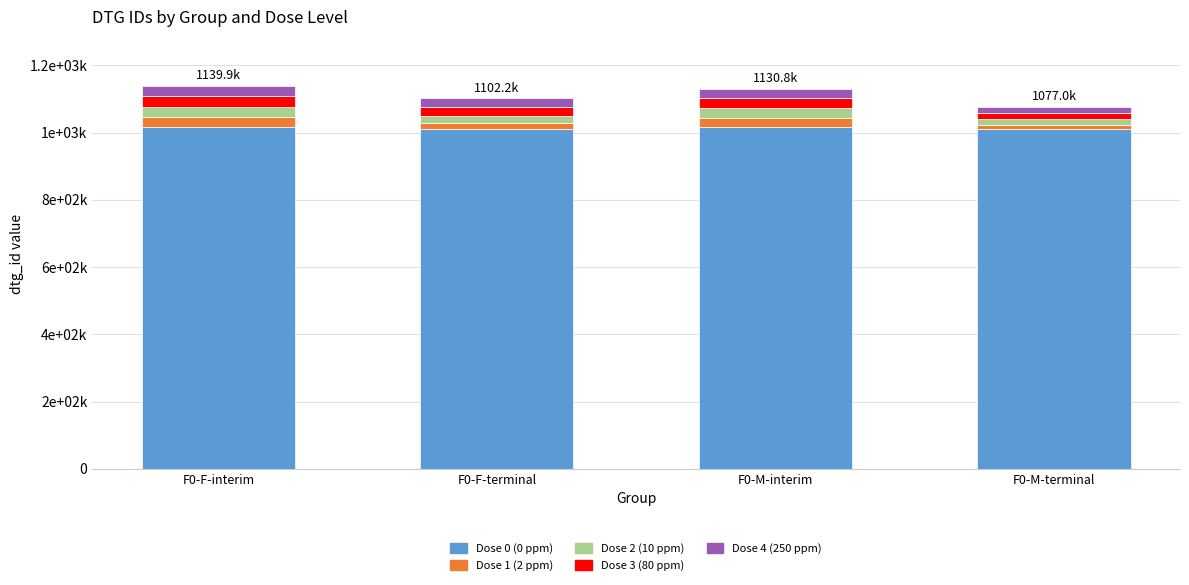

Are the bars grouped side by side (vs. stacked)?

No